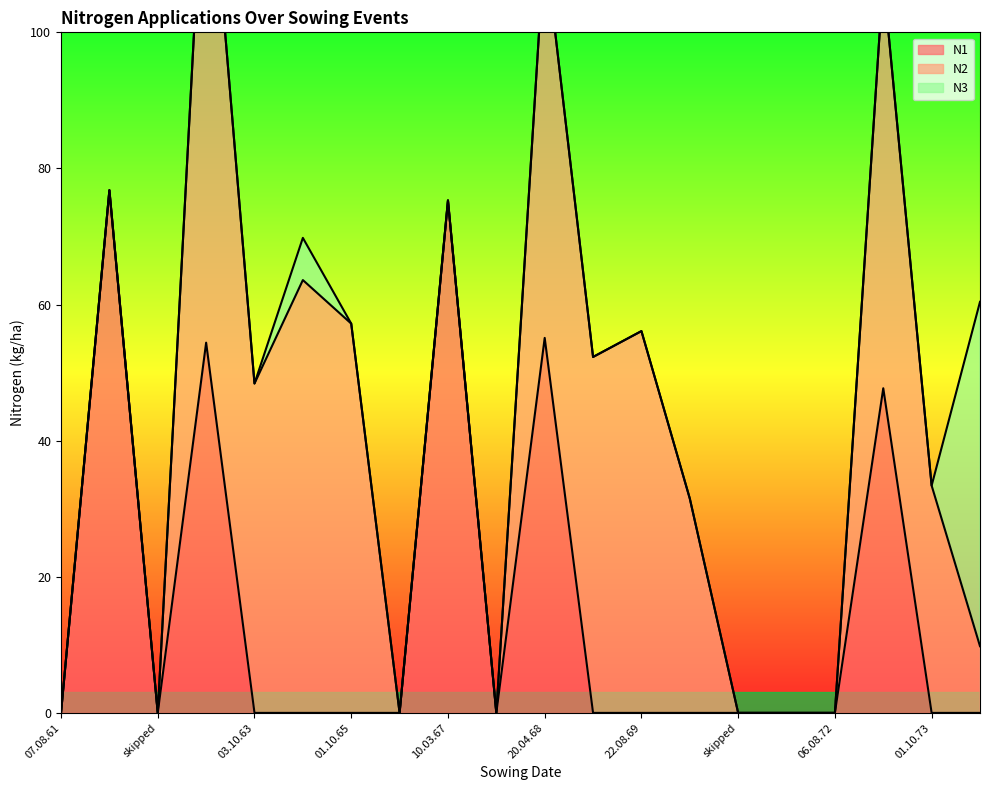

In N3, how many points are higher than both neighbors (excluding endpoints)?

1